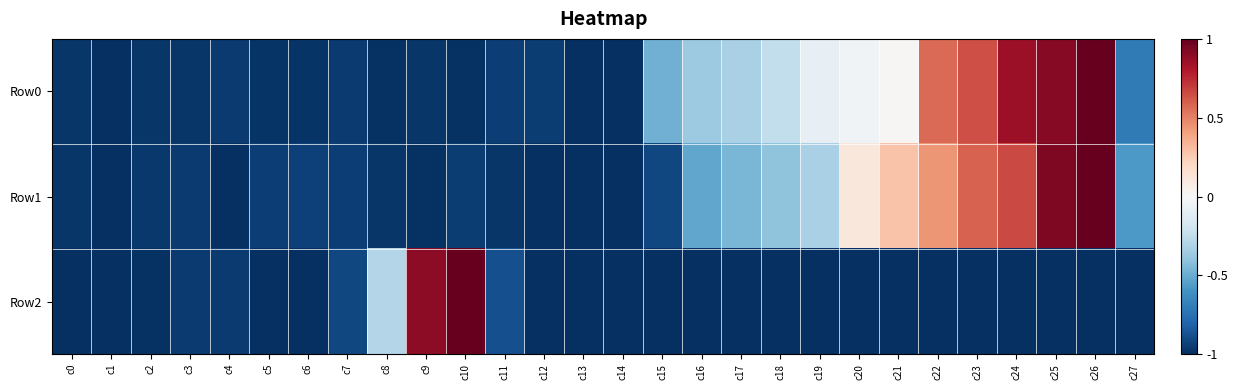

Rank the series at c24 from highest to lowest value.

Row0, Row1, Row2